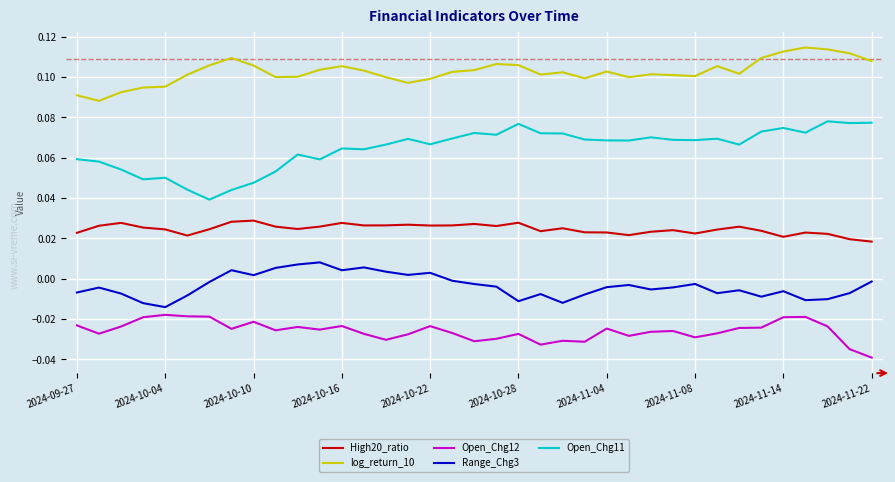

True or false: Open_Chg11 and Range_Chg3 cross at least once.

False